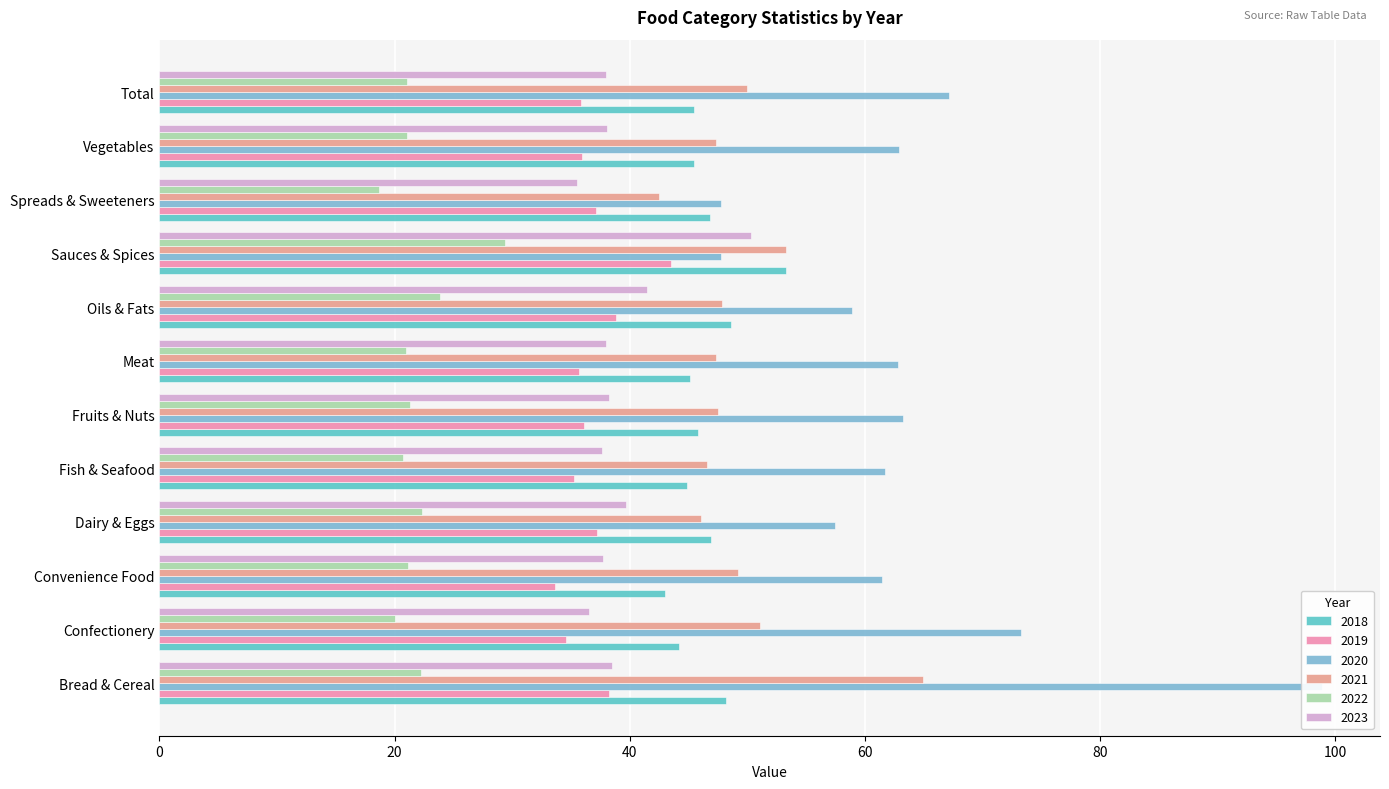

What is the difference between the second highest and second lowest values in the 2020 series?

25.5